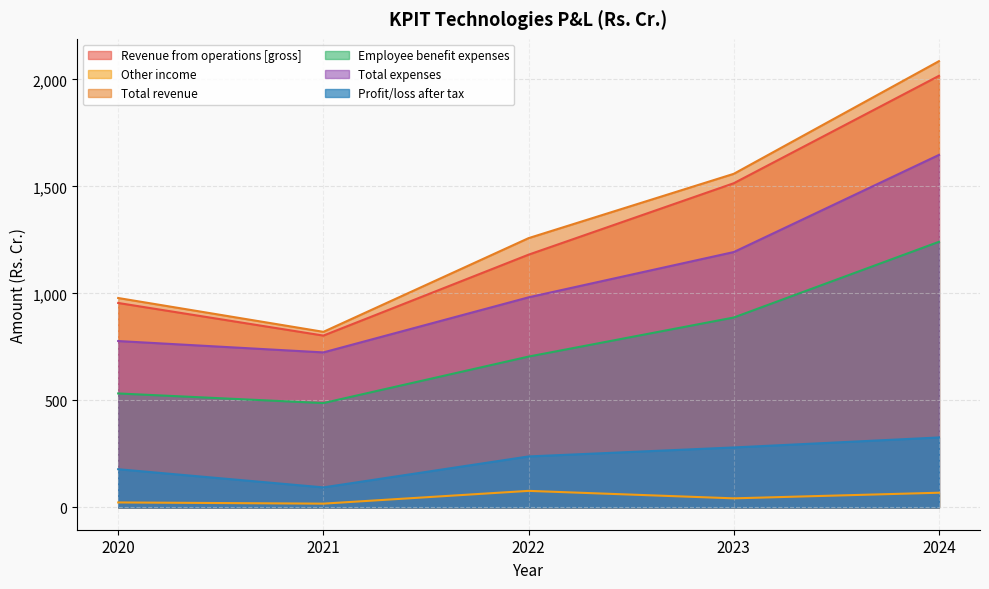

True or false: Revenue from operations [gross] and Employee benefit expenses intersect in this chart.

False